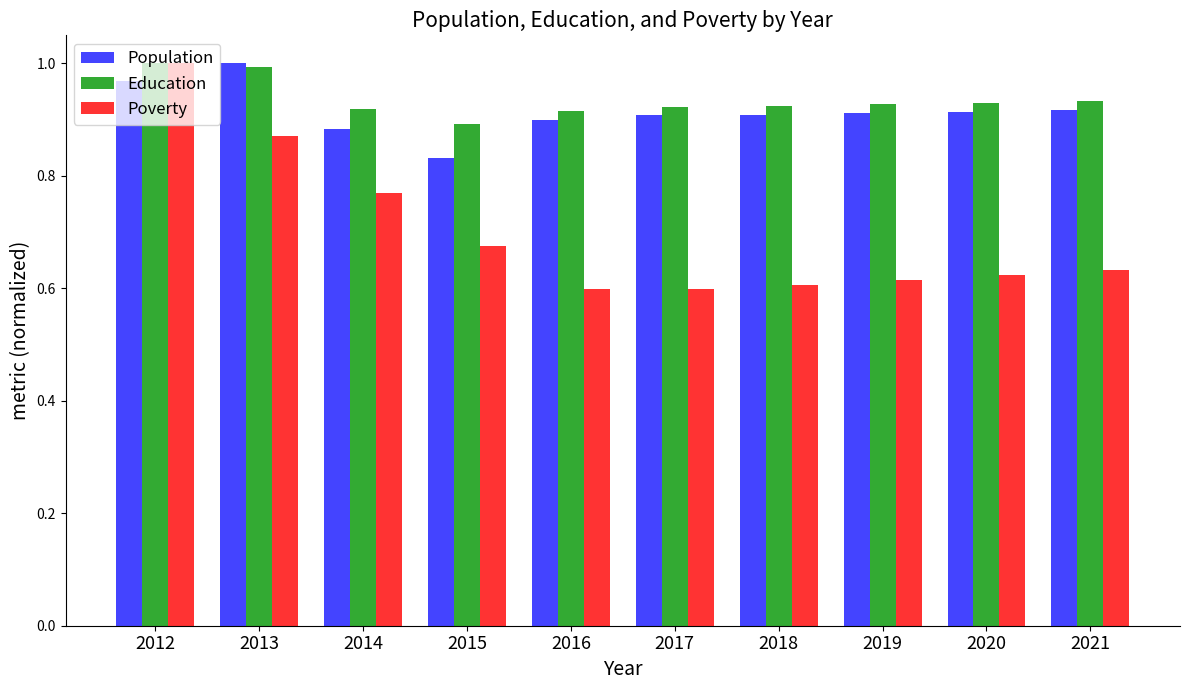

The value of Population at 2012 is 0.6. True or false?

False